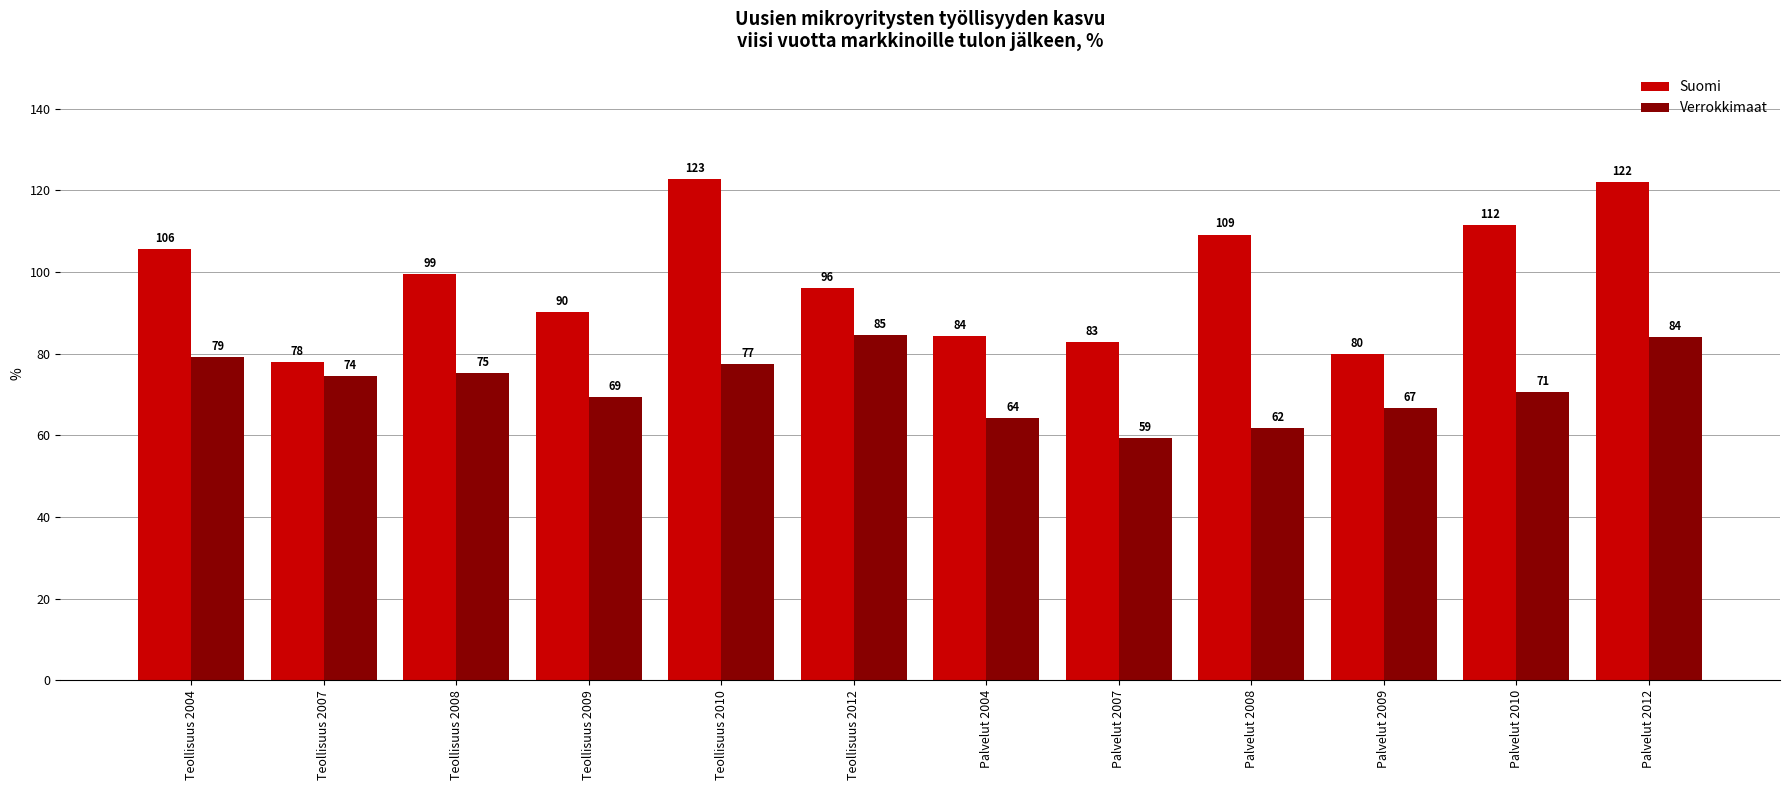

What is the label of the 4th bar from the right?

Palvelut 2008